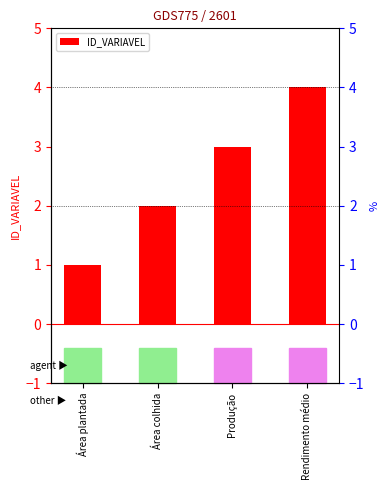

The value at Área plantada is 2. True or false?

False